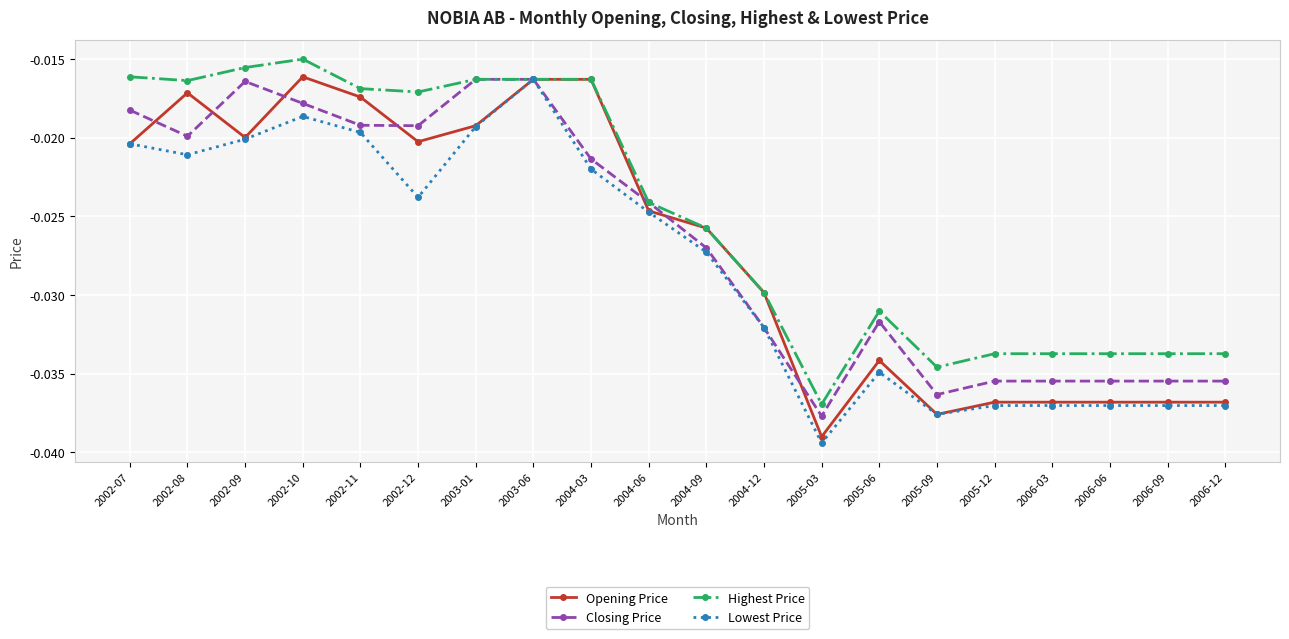

What is the label of the 1st point from the right?

2006-12